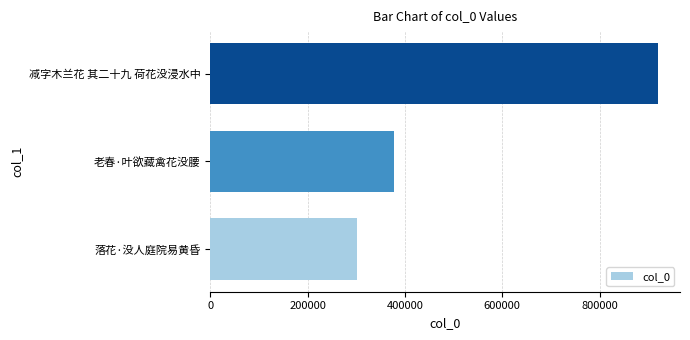

Approximately how many times larger is the value at 老春·叶欲藏禽花没腰 compared to 减字木兰花 其二十九 荷花没浸水中?

0.4